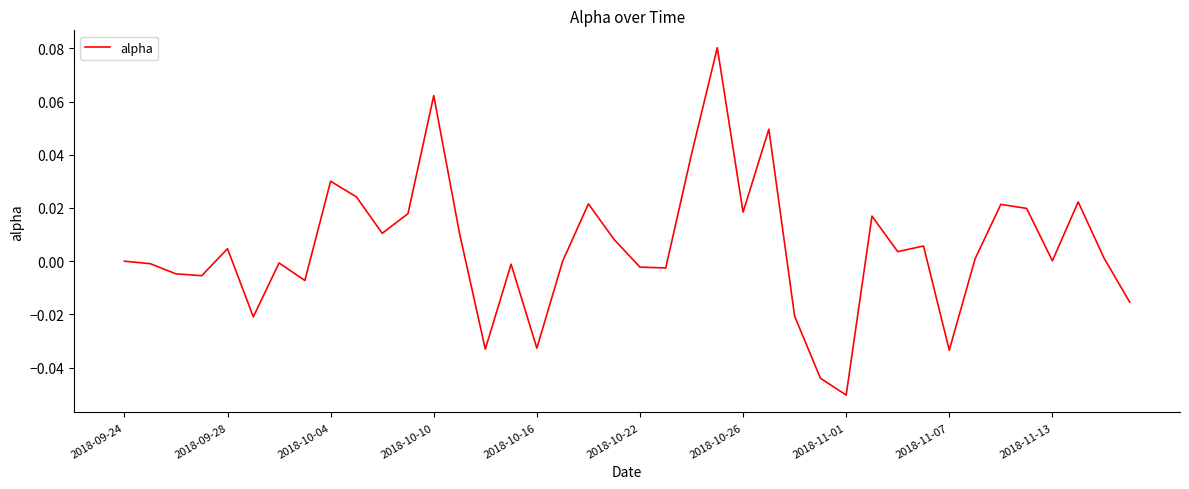

Is this an area chart (filled region under the line)?

No